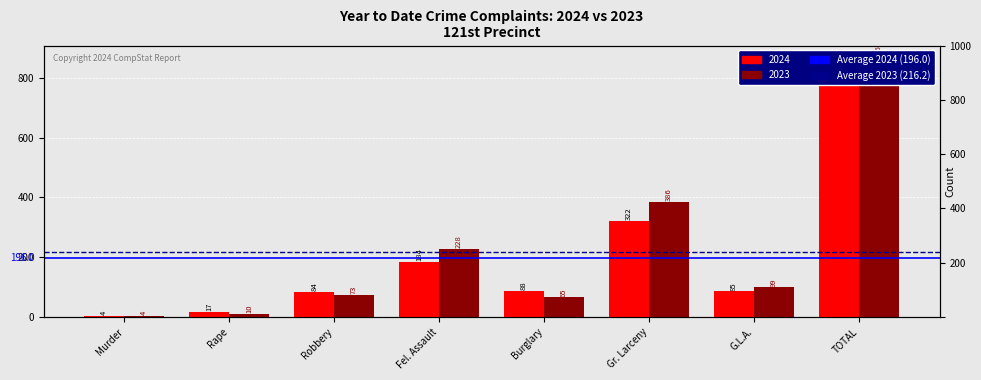

Which series has the largest range (max minus min)?

2023